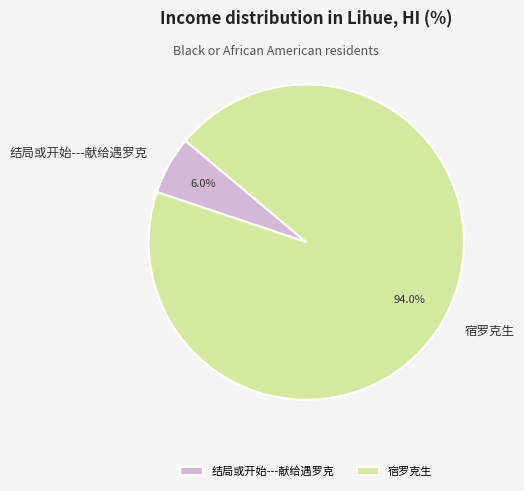

True or false: 结局或开始---献给遇罗克 accounts for 20% of the total.

False